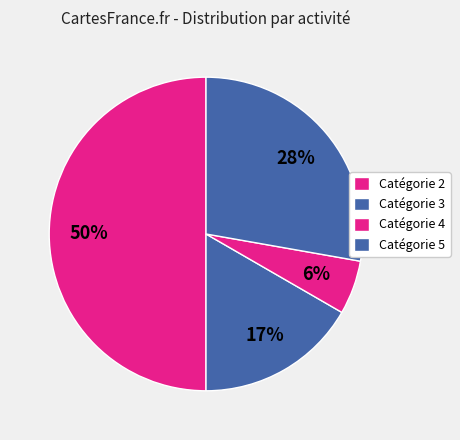

How many segments does this pie chart have?

4